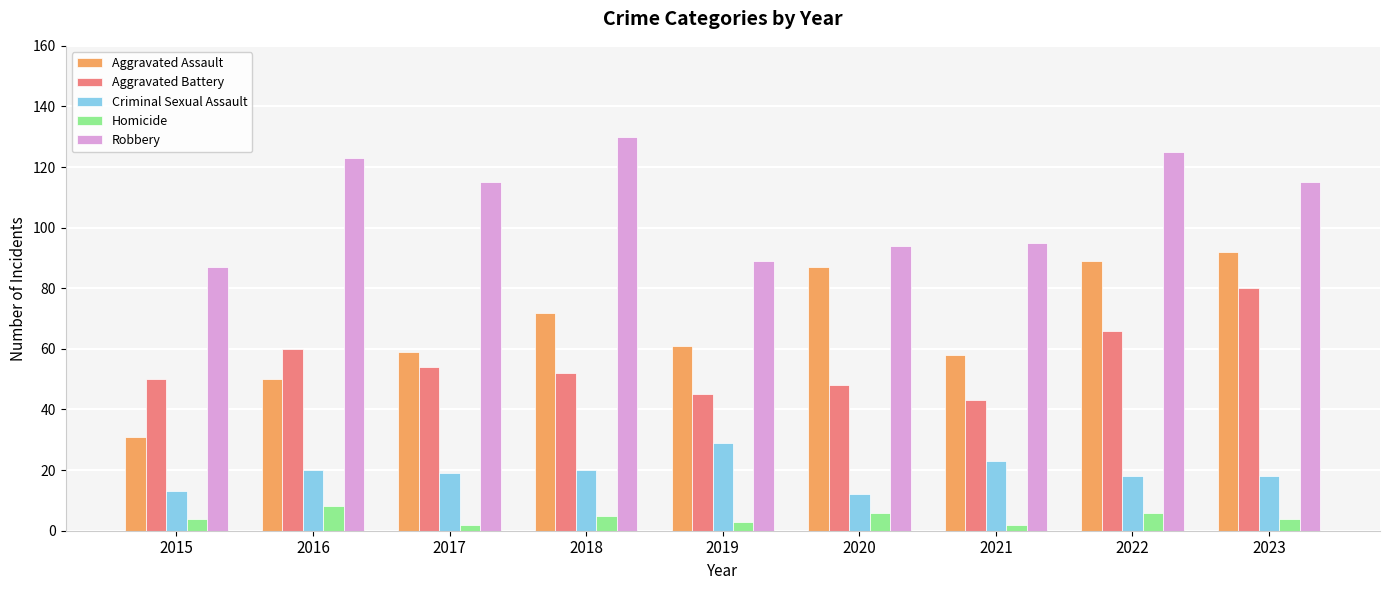

How many bars are there in each group?

5